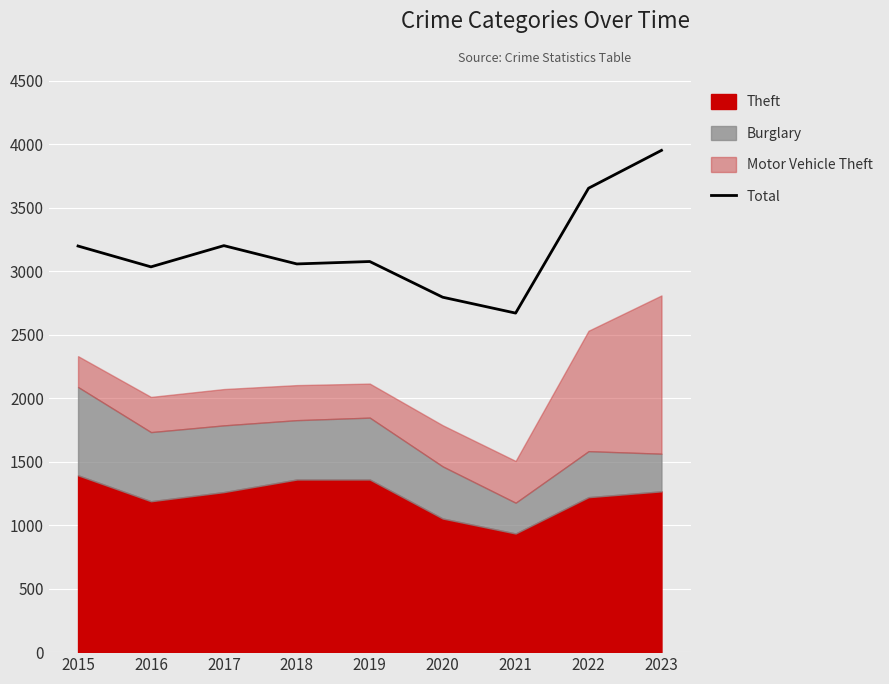

Is it true that the value at 2020 is 715?

False